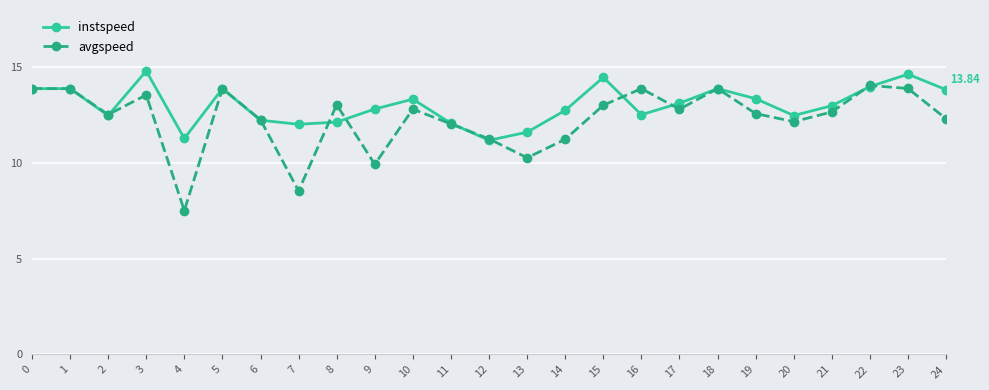

What are all the series names shown in the legend?

instspeed, avgspeed